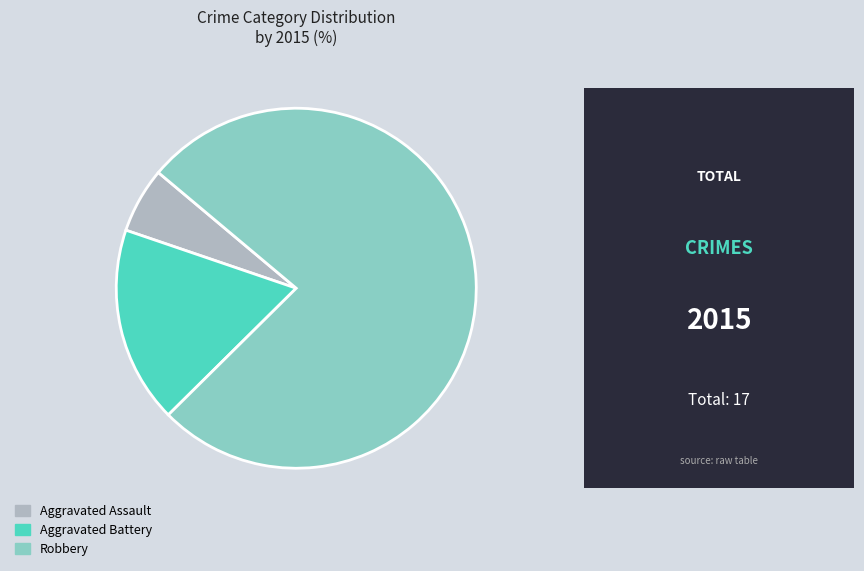

The Aggravated Battery slice represents 23% of the pie. True or false?

False